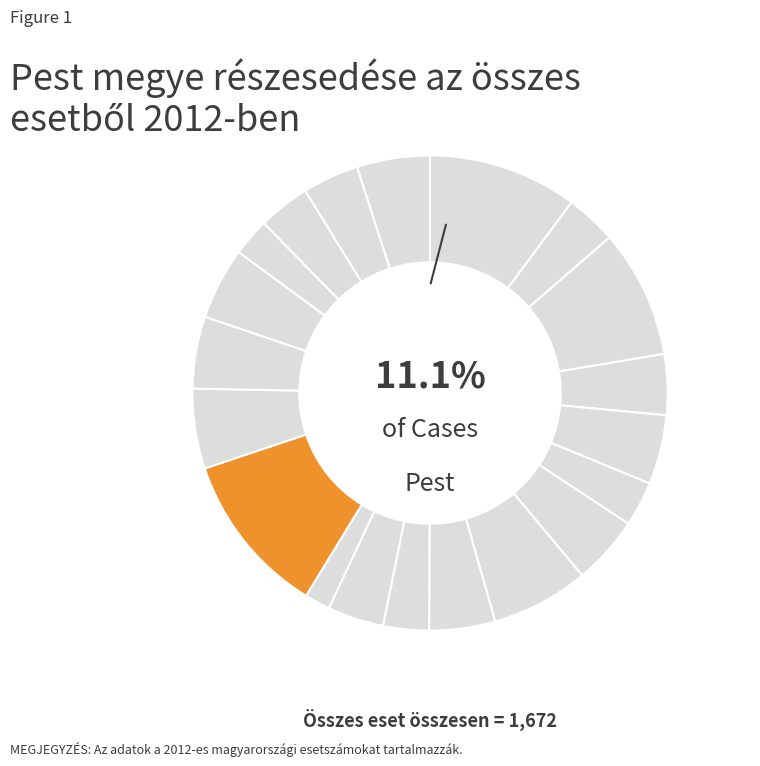

What is the largest slice in the pie chart?

Pest